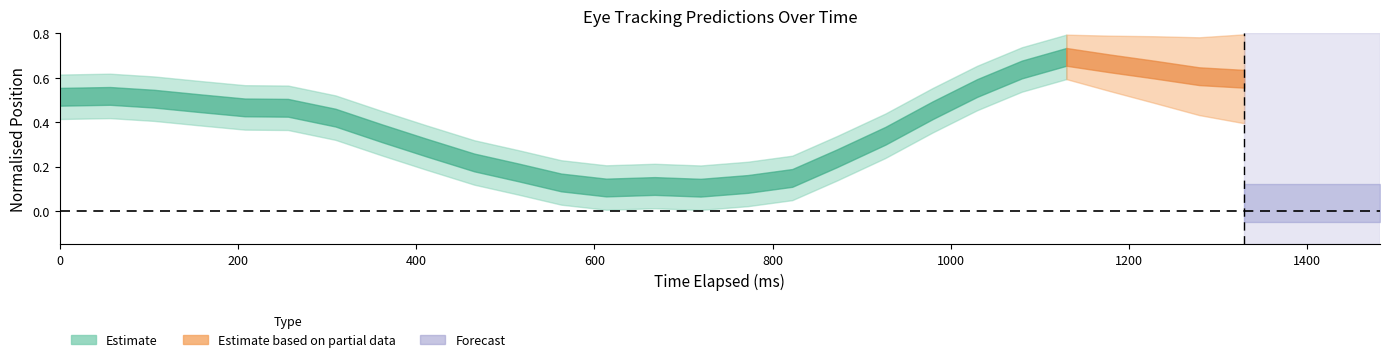

What is the minimum value for x_pred_normalised?

0.1